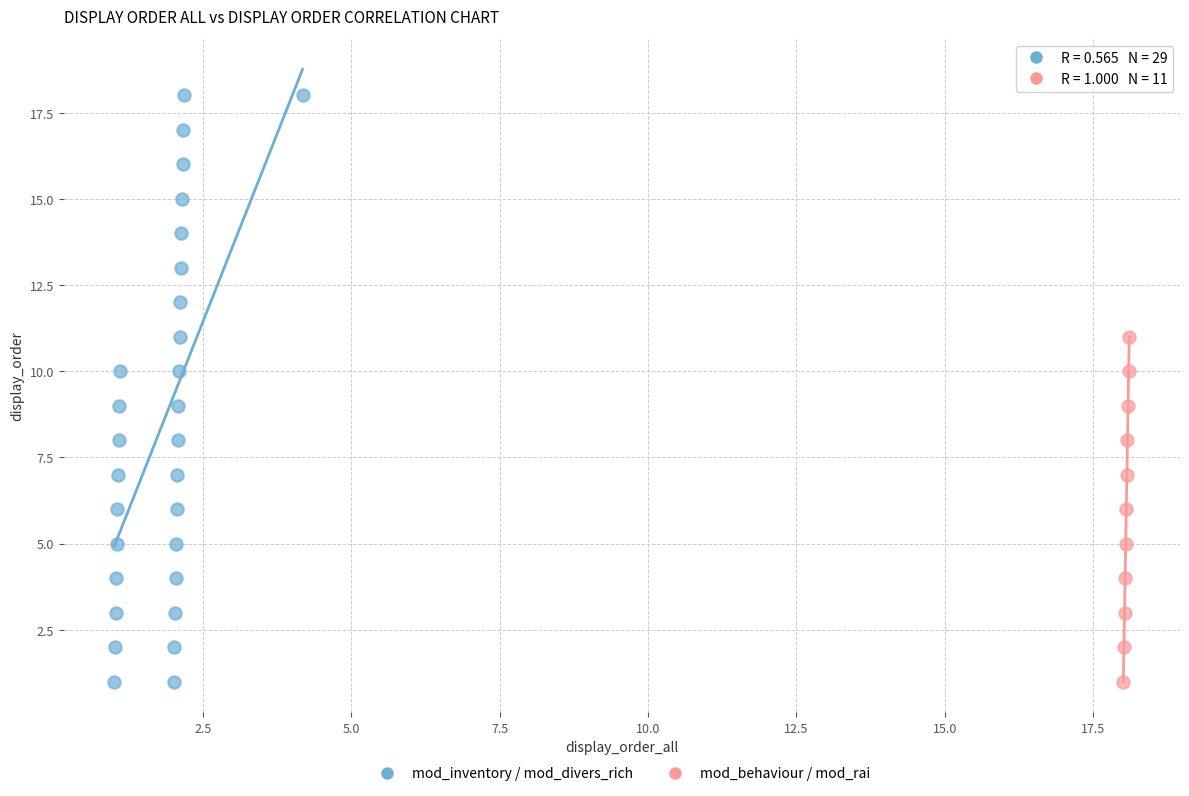

Which series contains the highest Y value?

mod_inventory / mod_divers_rich